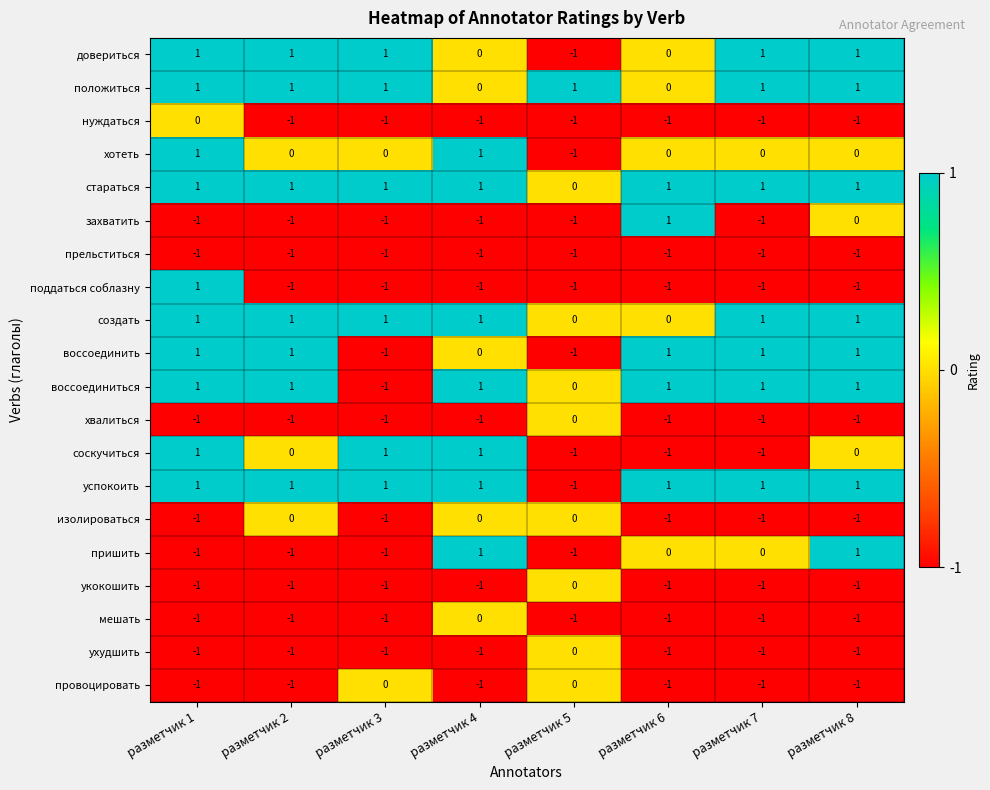

How many стараться values are between 1 and 2?

7